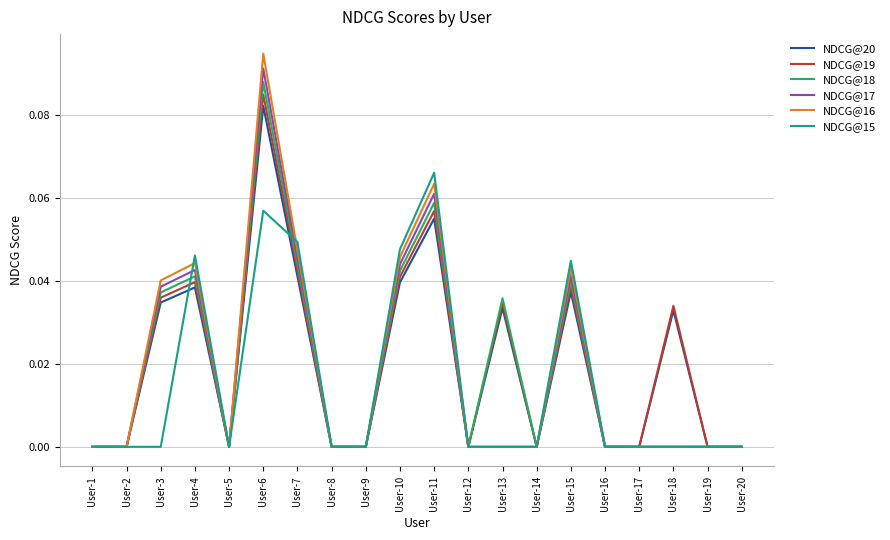

At which category is the sum across all series the highest?

User-6